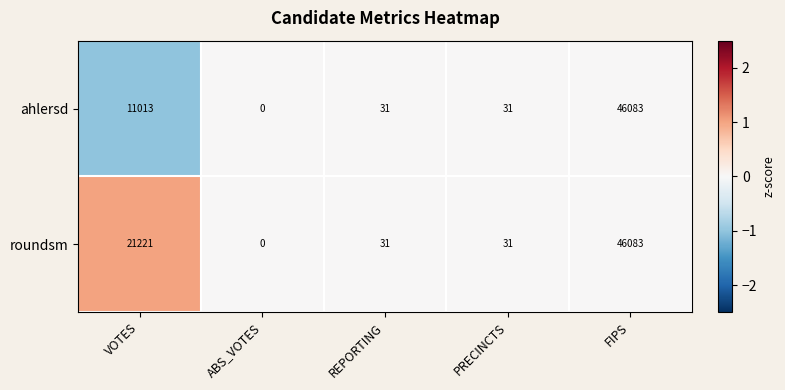

True or false: ahlersd has a value of 17923 at VOTES.

False